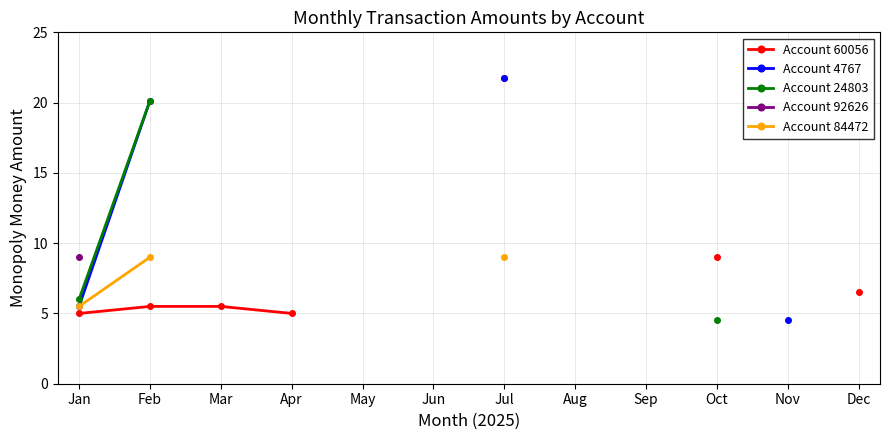

Is it true that Account 84472 equals 9.0 at Feb?

True